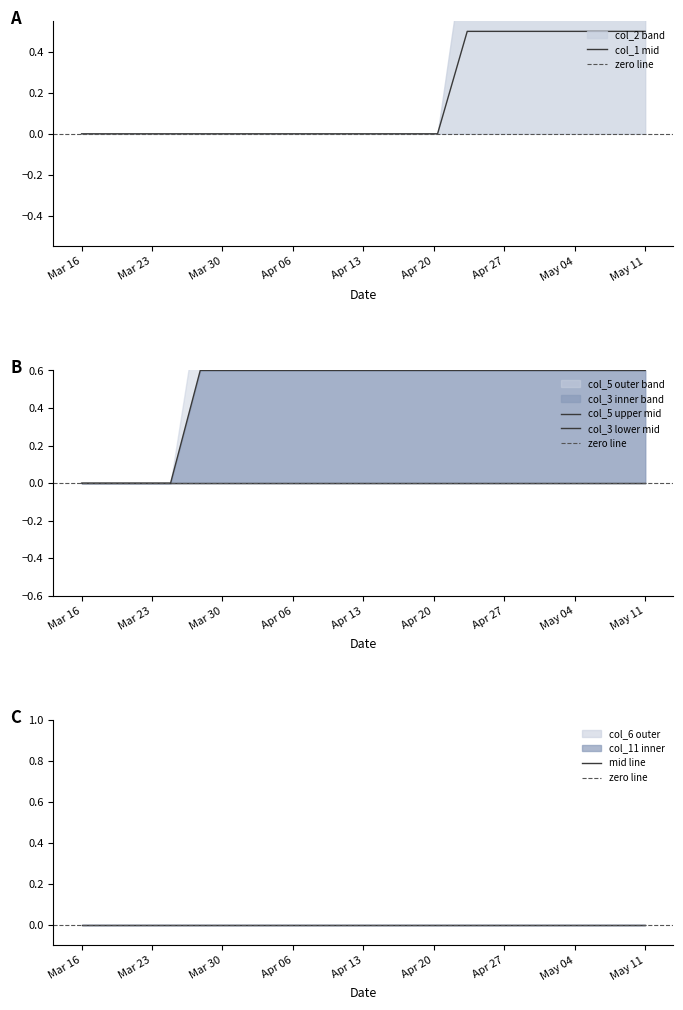

What is the highest value of the col_1 mid series?

0.5